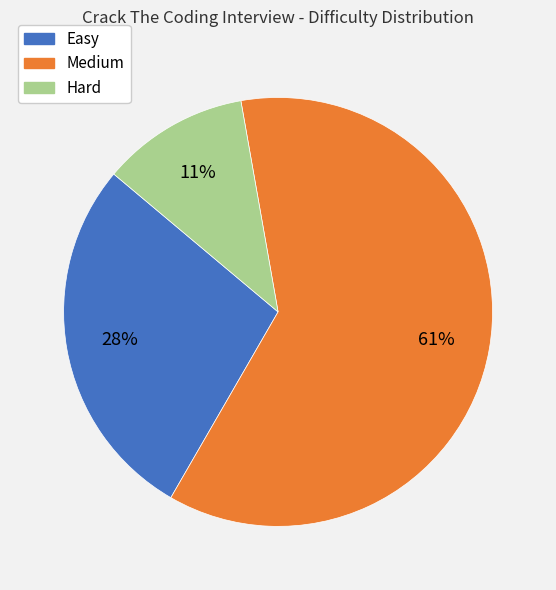

To the nearest percent, what portion does Easy represent?

28%